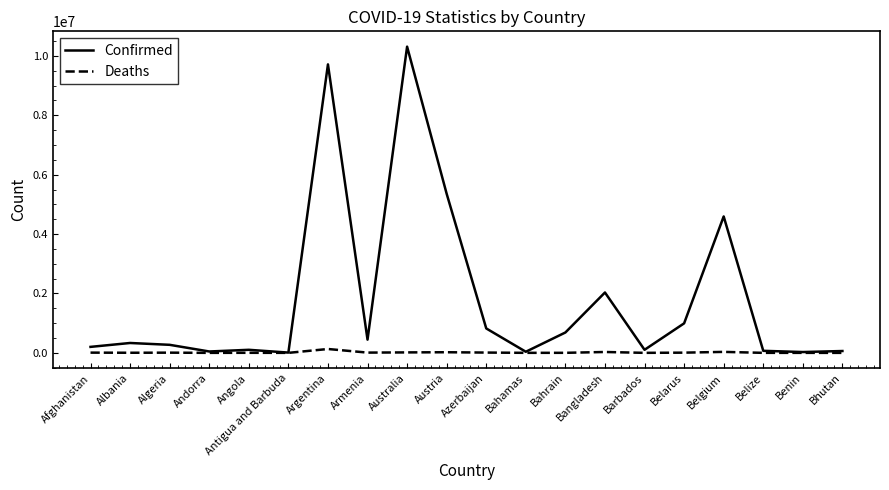

Rank the series at Austria from lowest to highest value.

Deaths, Confirmed